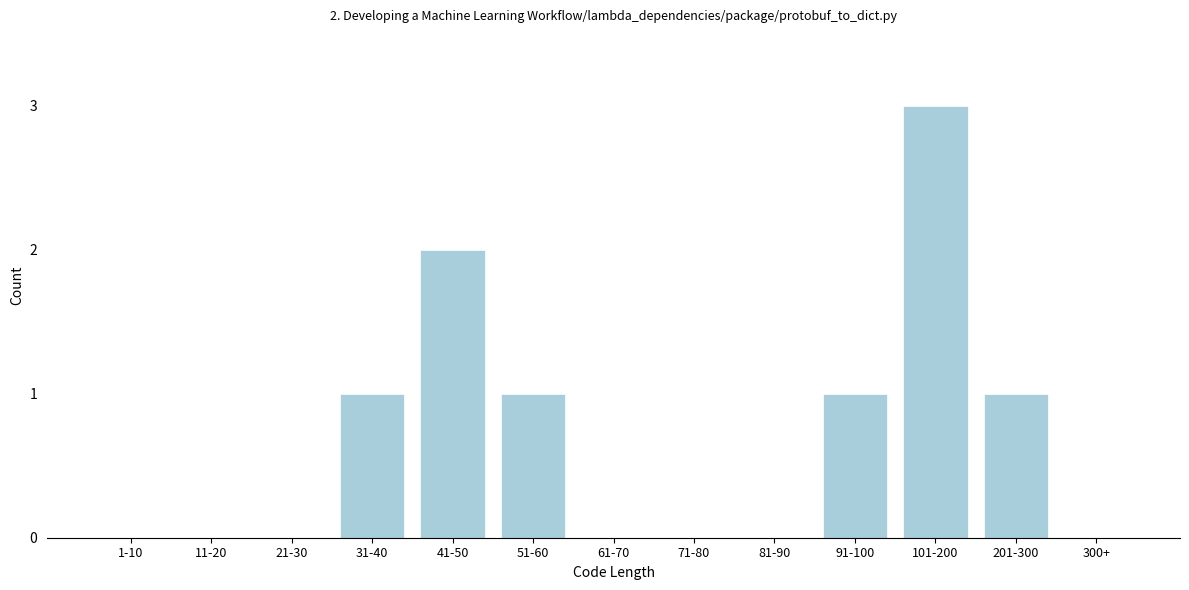

Reading left to right, what are all the values shown in this chart?

1-10=0	11-20=0	21-30=0	31-40=1	41-50=2	51-60=1	61-70=0	71-80=0	81-90=0	91-100=1	101-200=3	201-300=1	300+=0